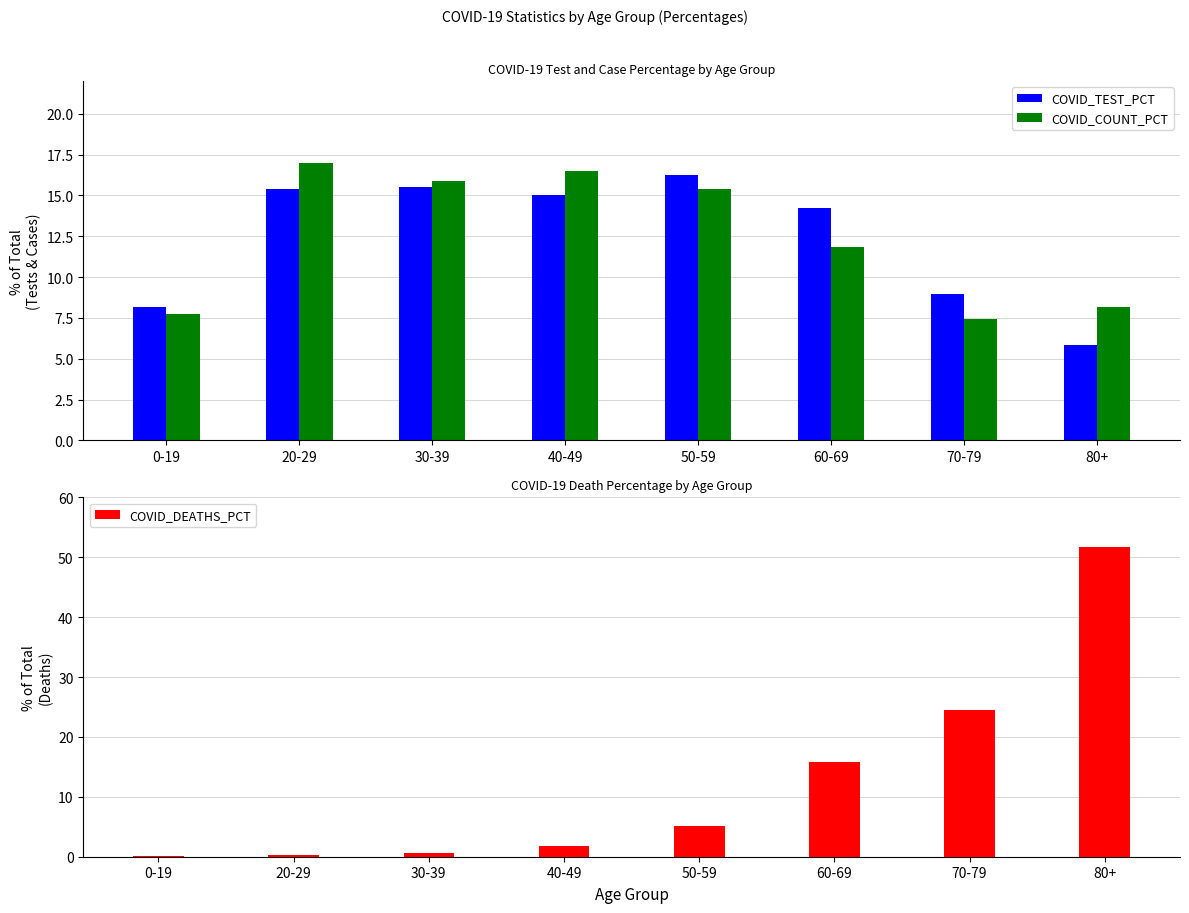

What is the label of the 7th bar from the right?

20-29